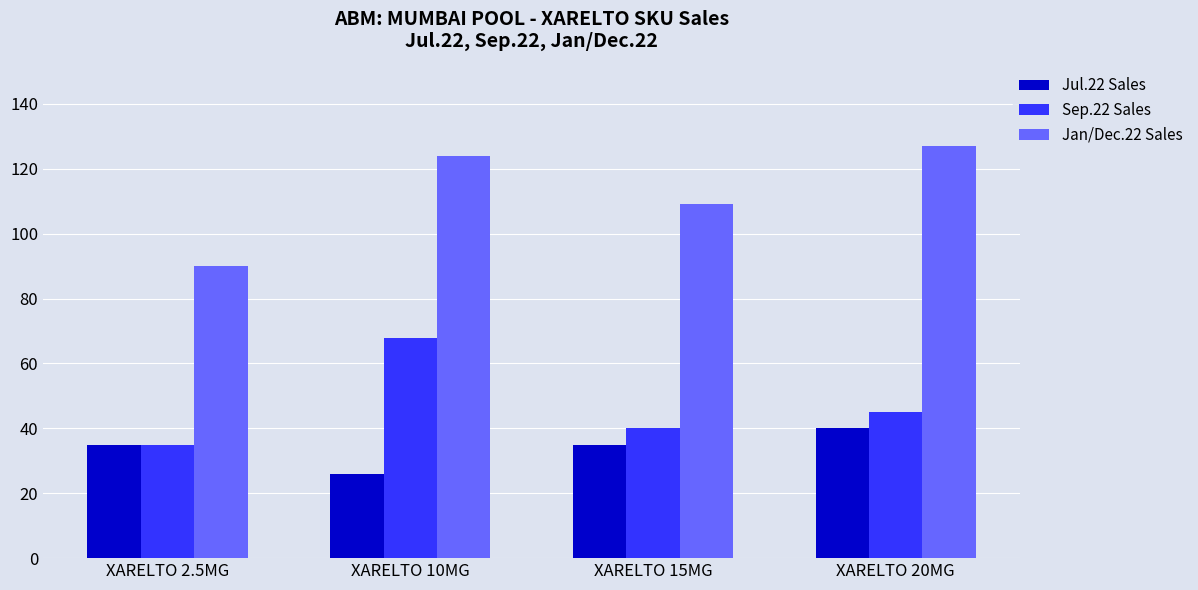

What are all the series names shown in the legend?

Jul.22 Sales, Sep.22 Sales, Jan/Dec.22 Sales